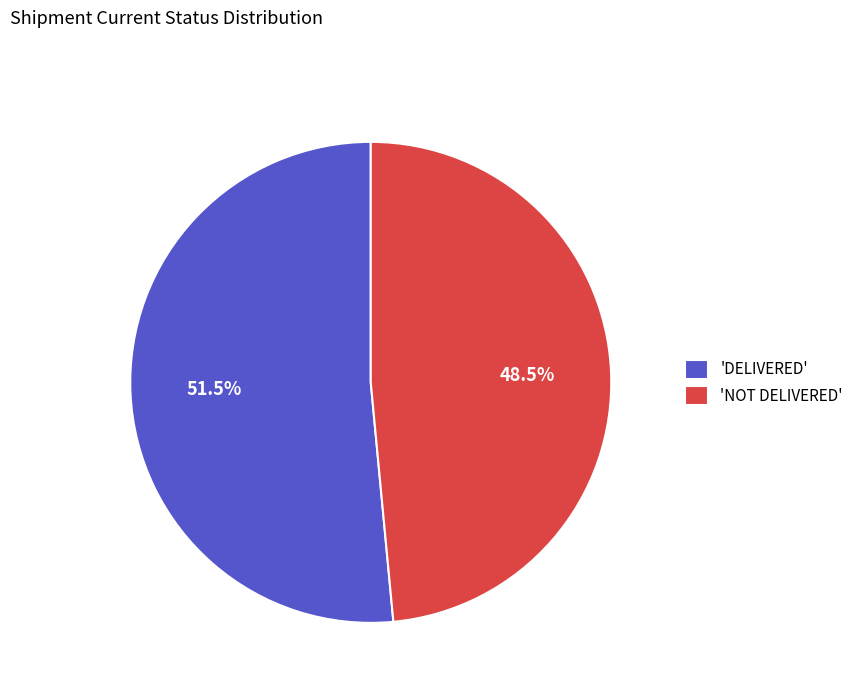

To the nearest percent, what is the average slice percentage?

50%